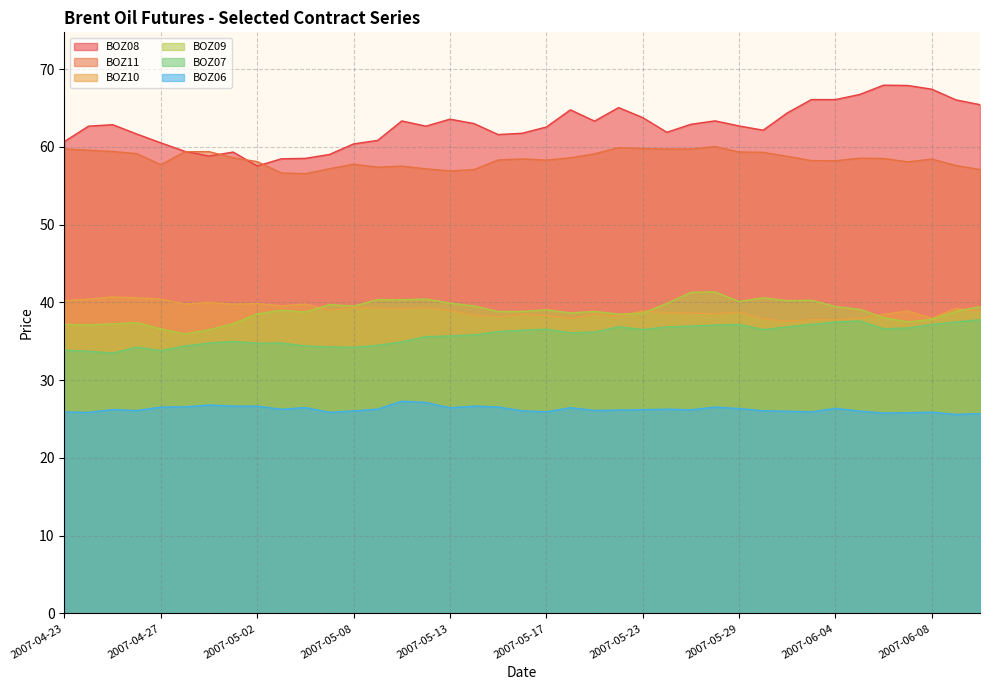

Between 2007-04-26 and 2007-05-08, which series saw the biggest shift?

BOZ09